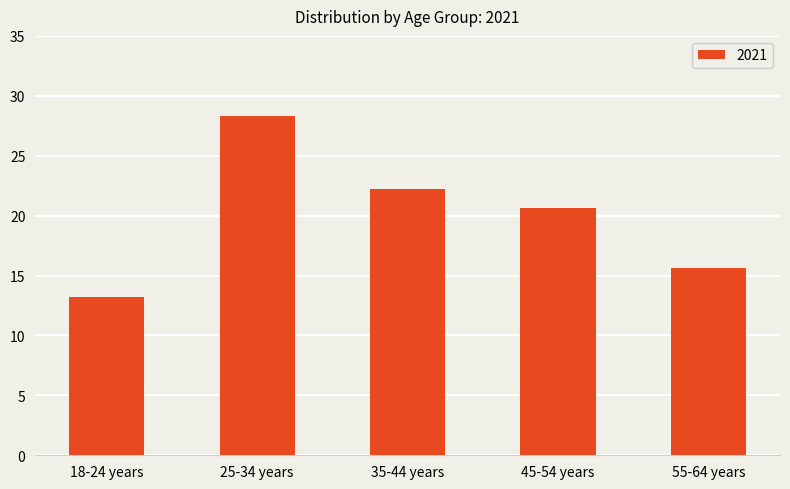

Between 25-34 years and 18-24 years, which is larger?

25-34 years